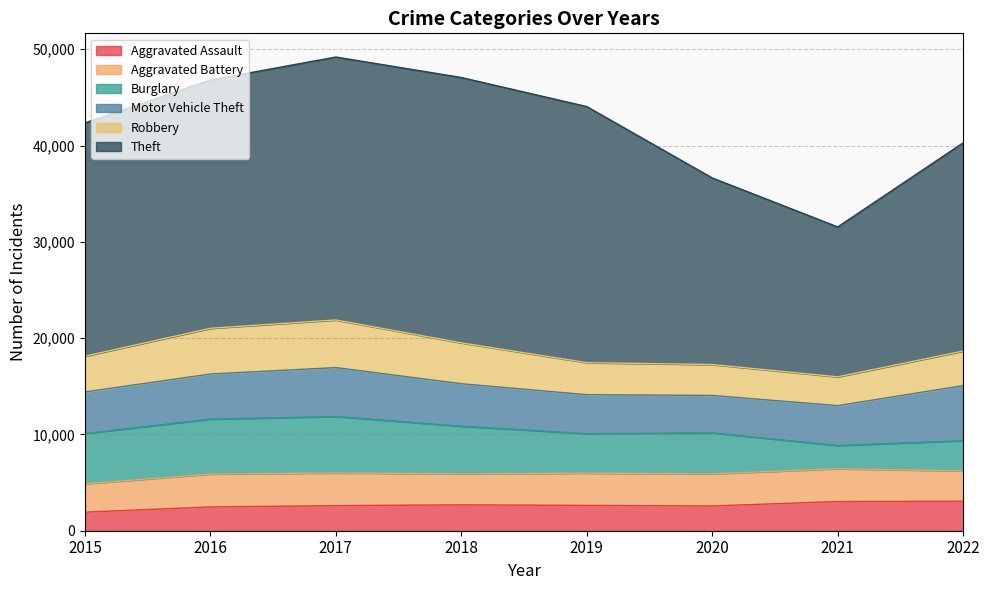

Rank the series at 2018 from lowest to highest value.

Aggravated Assault, Aggravated Battery, Robbery, Motor Vehicle Theft, Burglary, Theft